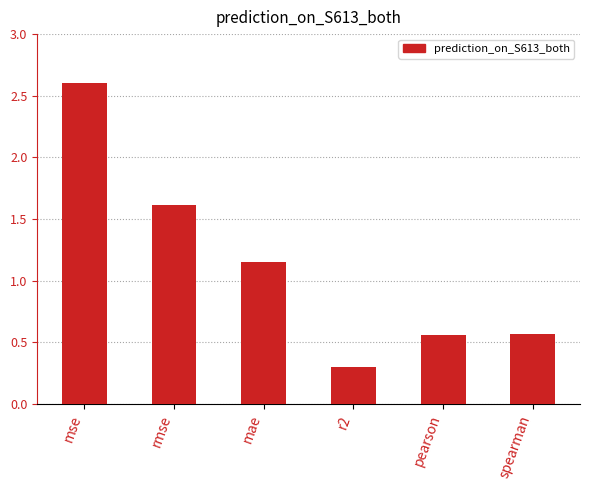

What is the change in value from mae to r2?

-0.9